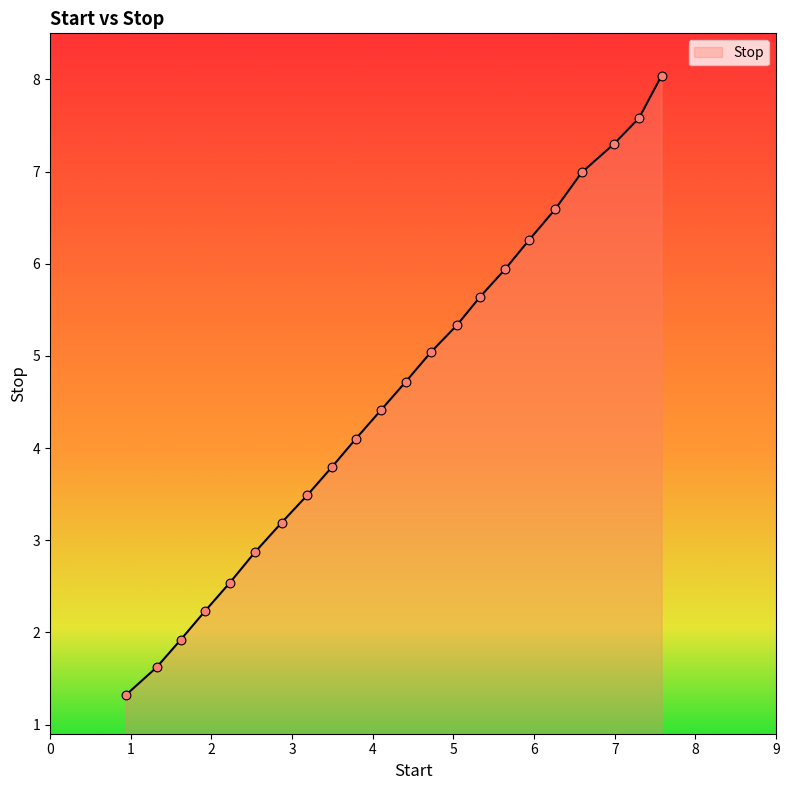

What is the difference between the maximum and minimum values?

6.7